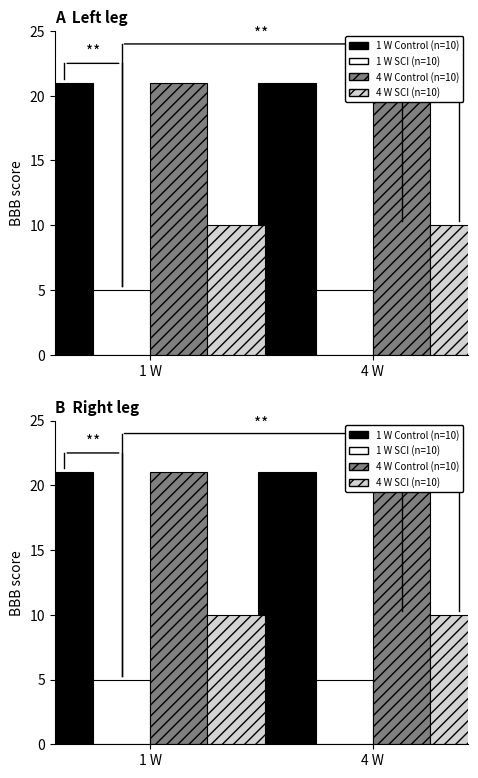

What is the label of the 2nd bar from the right?

1 W